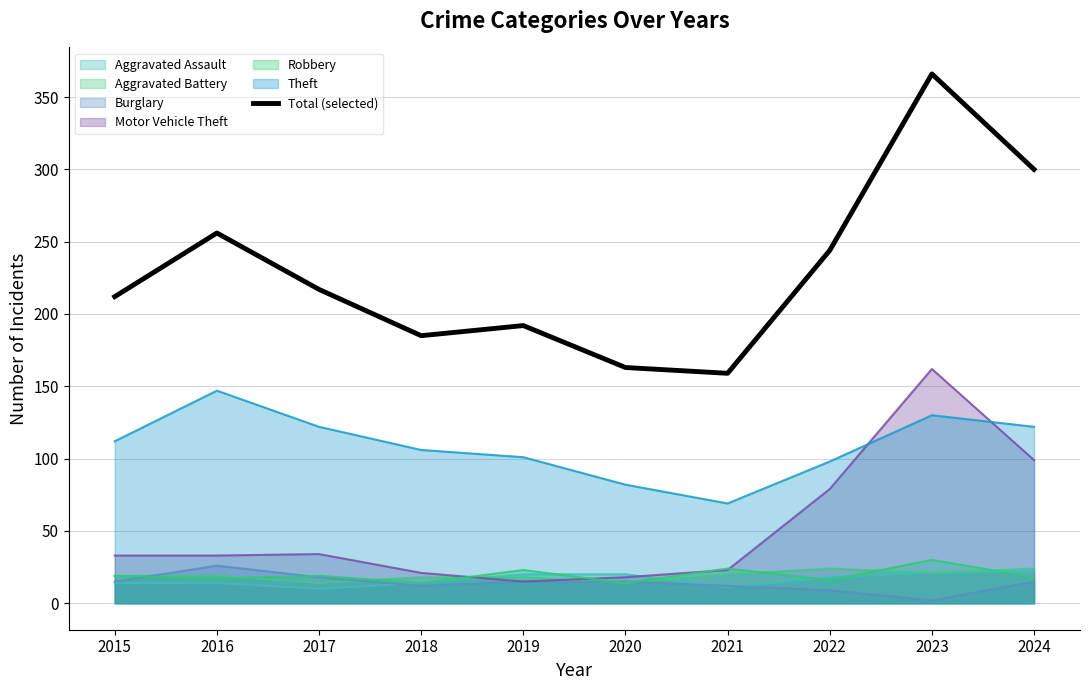

What is the change in value from 2015 to 2024?

+88